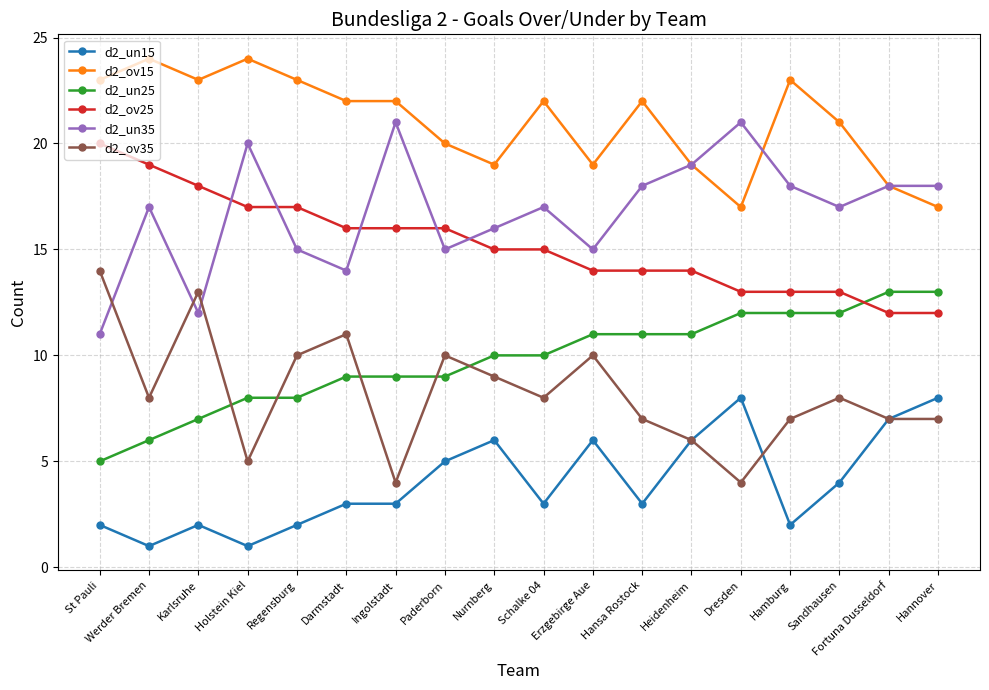

Which series has the largest total across all categories?

d2_ov15